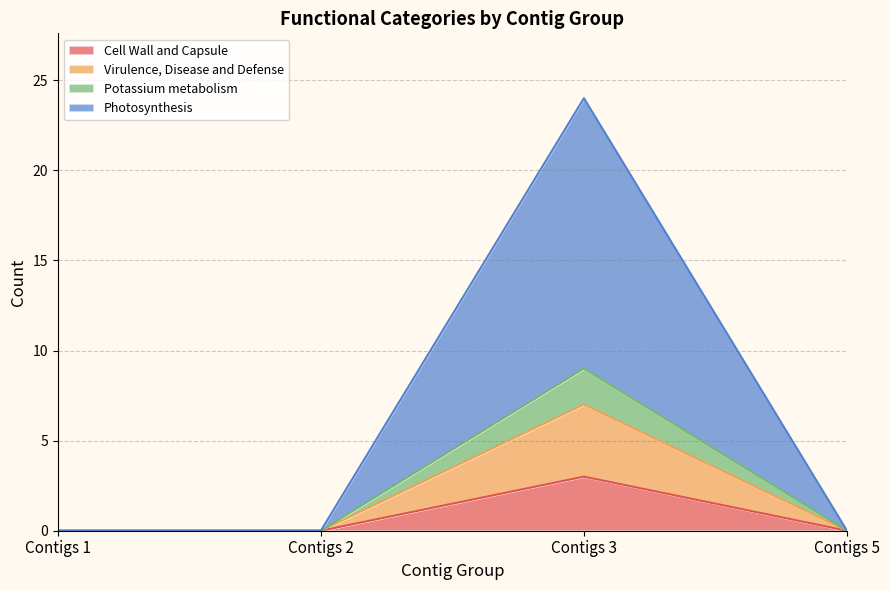

Reading left to right, transcribe the values for Cell Wall and Capsule.

Contigs 1=0	Contigs 2=0	Contigs 3=3	Contigs 5=0